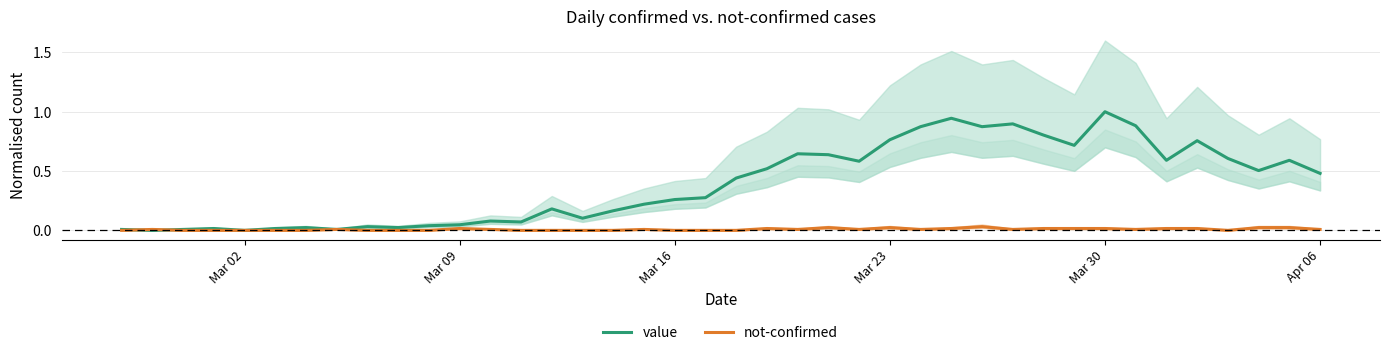

What is the sum of all value values?

15.7